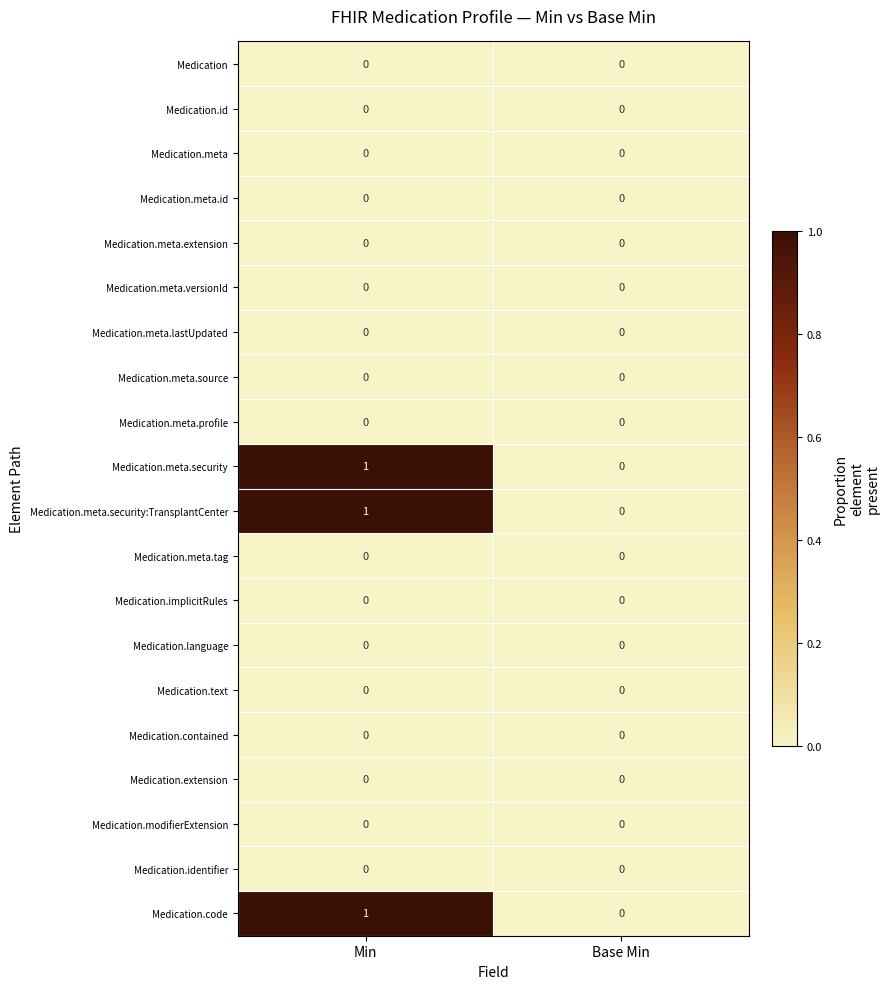

Rank the categories by Medication.meta.security:TransplantCenter value from lowest to highest.

Base Min, Min